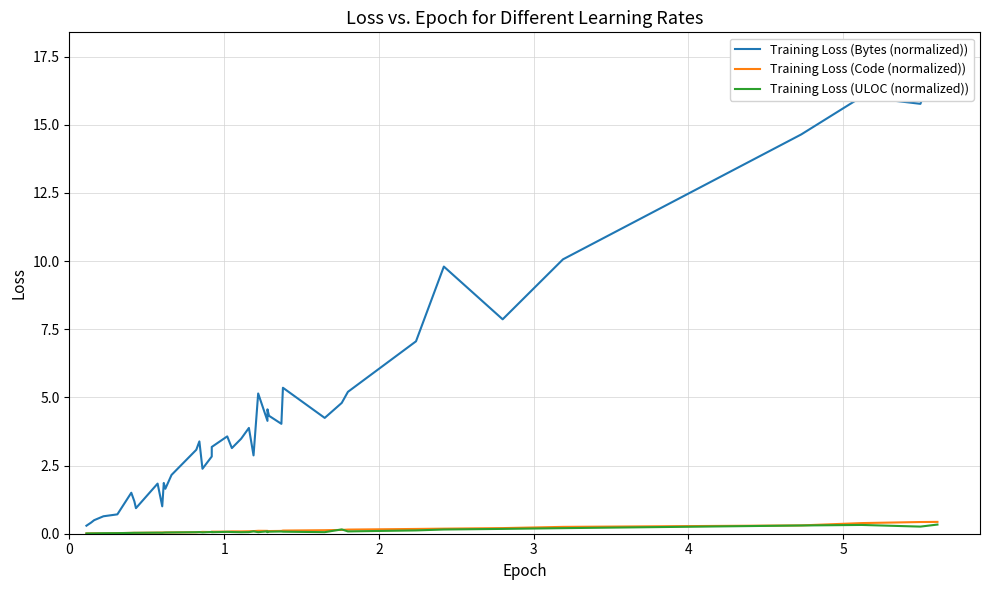

What is the difference between the maximum and minimum values in the Training Loss (Bytes (normalized)) series?

17.2